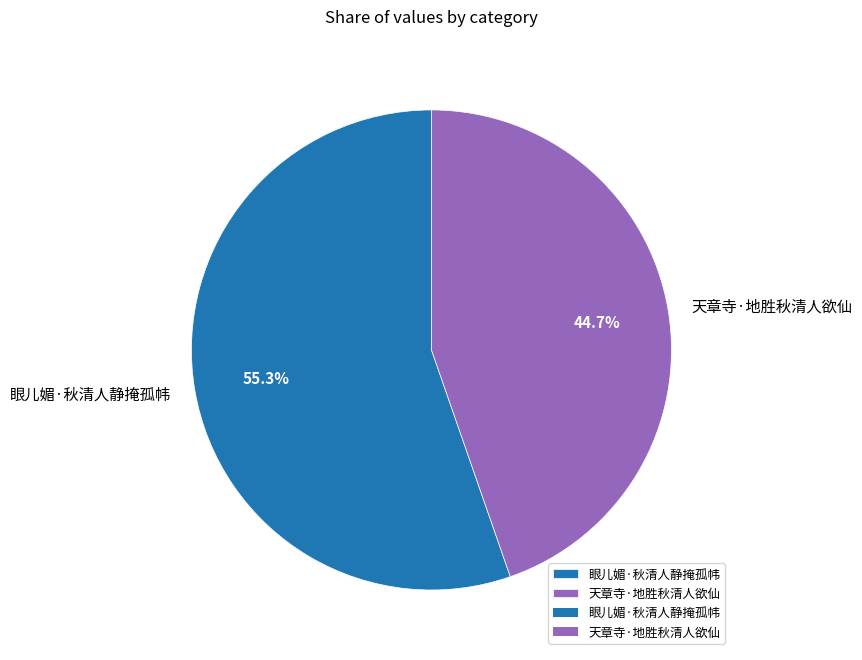

Rank the categories by value from highest to lowest.

眼儿媚·秋清人静掩孤帏, 天章寺·地胜秋清人欲仙